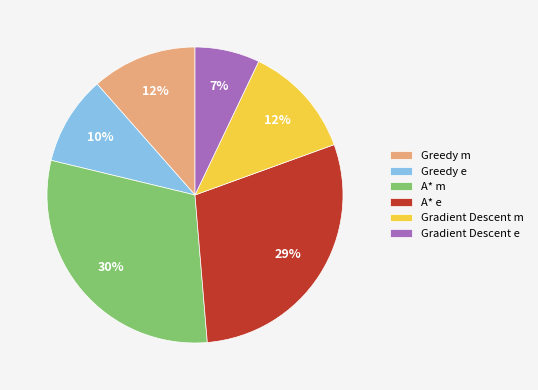

Does any single category account for the majority?

No